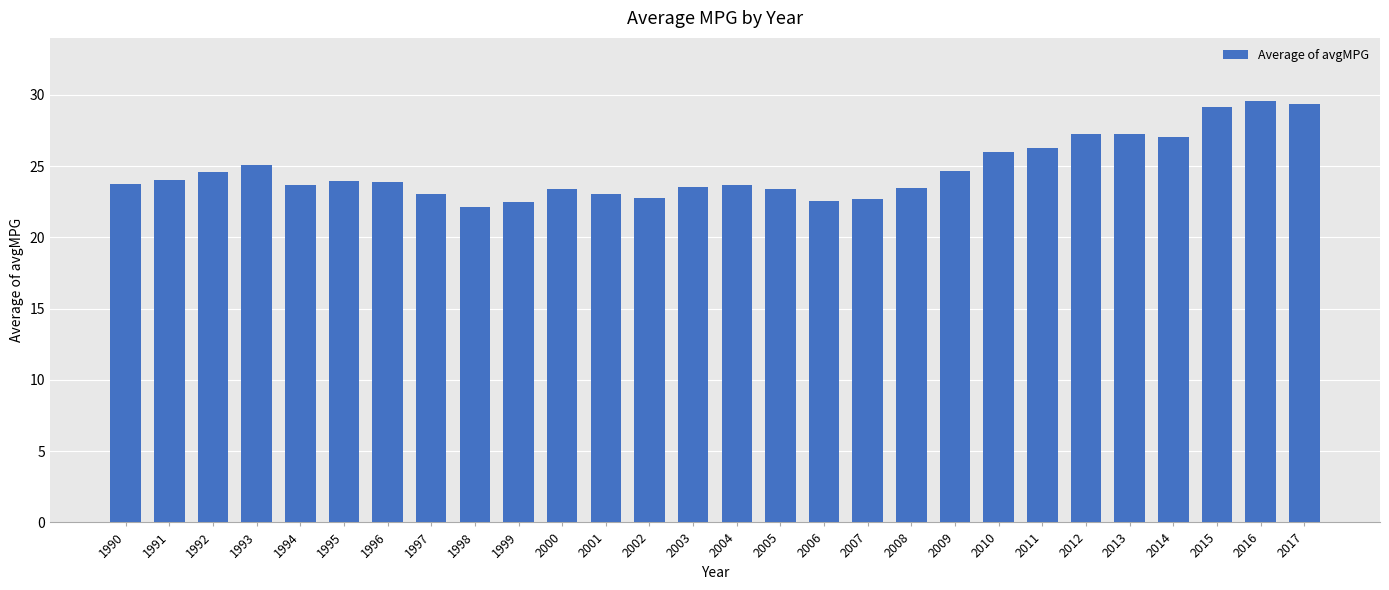

Does the chart contain stacked bars?

No